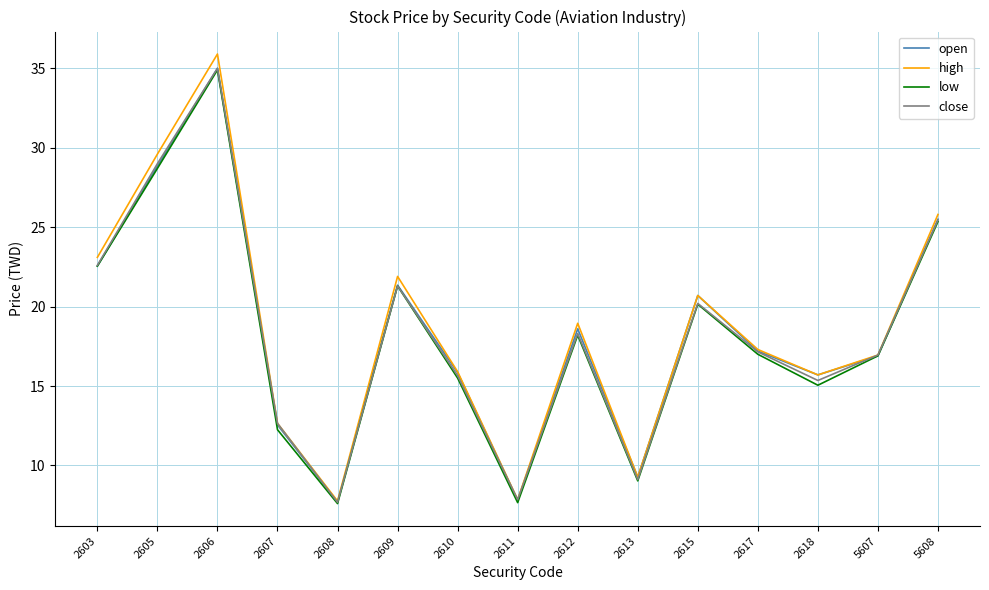

What is the maximum value shown in the chart?

35.9